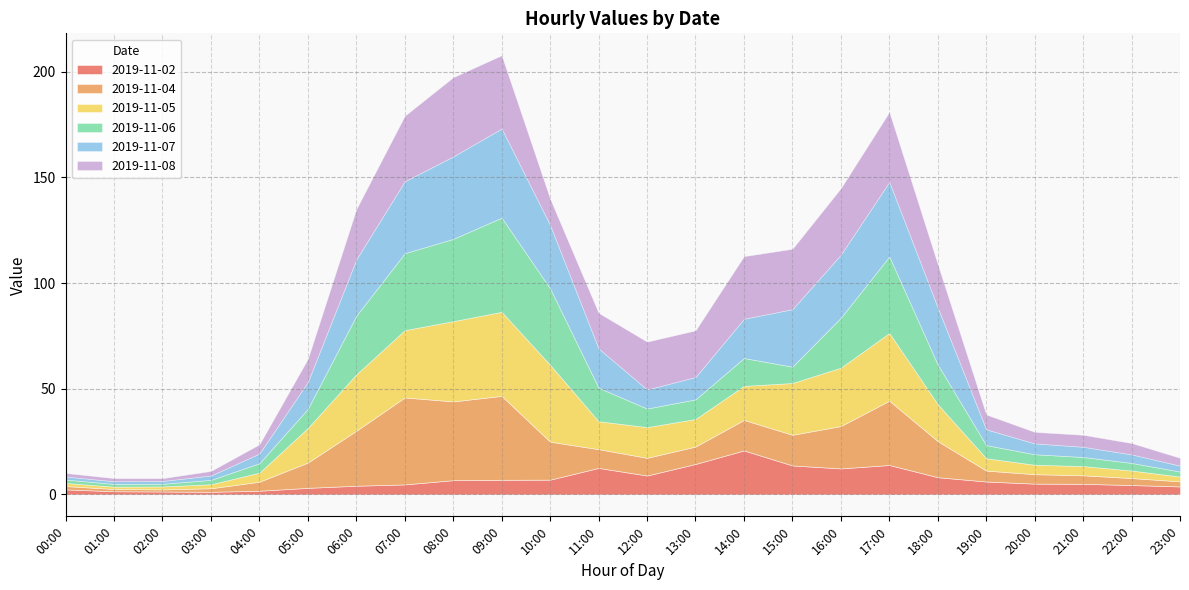

At which category is the sum across all series the highest?

09:00